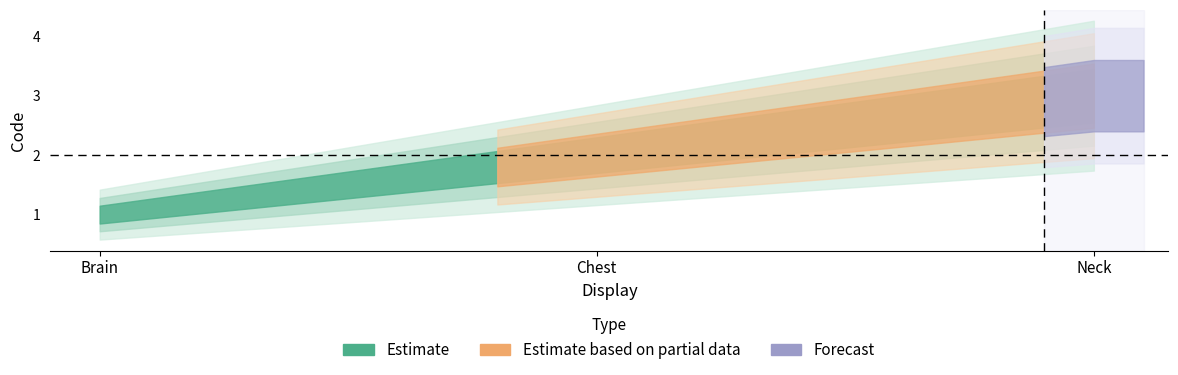

What is the sum of all values?

6